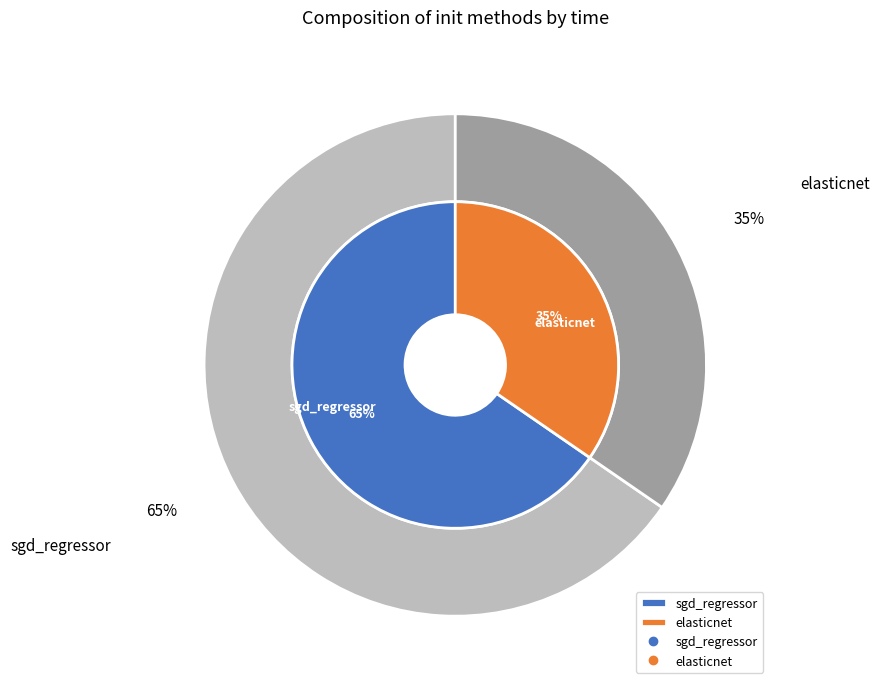

The elasticnet slice represents 35% of the pie. True or false?

True